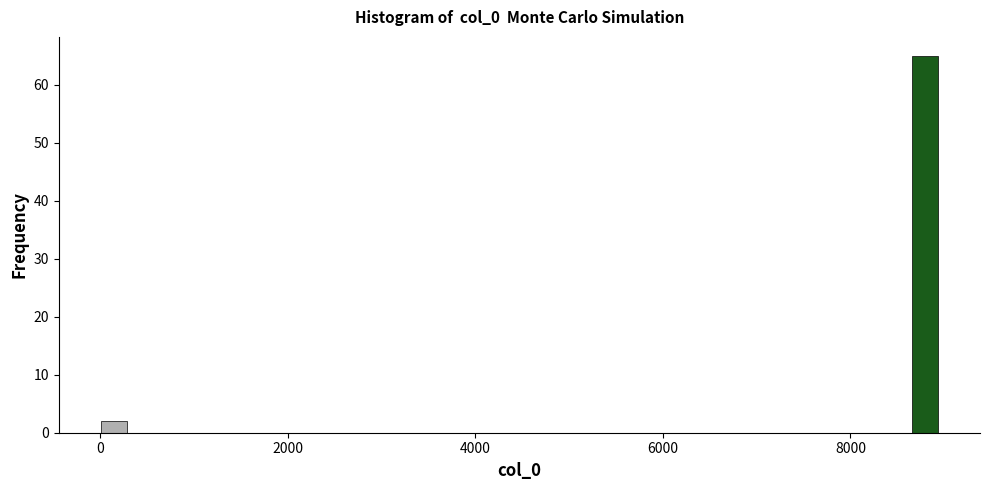

Around what value on the x-axis is the tallest bar? Give the approximate position of its centre, as read against the axis.

8800